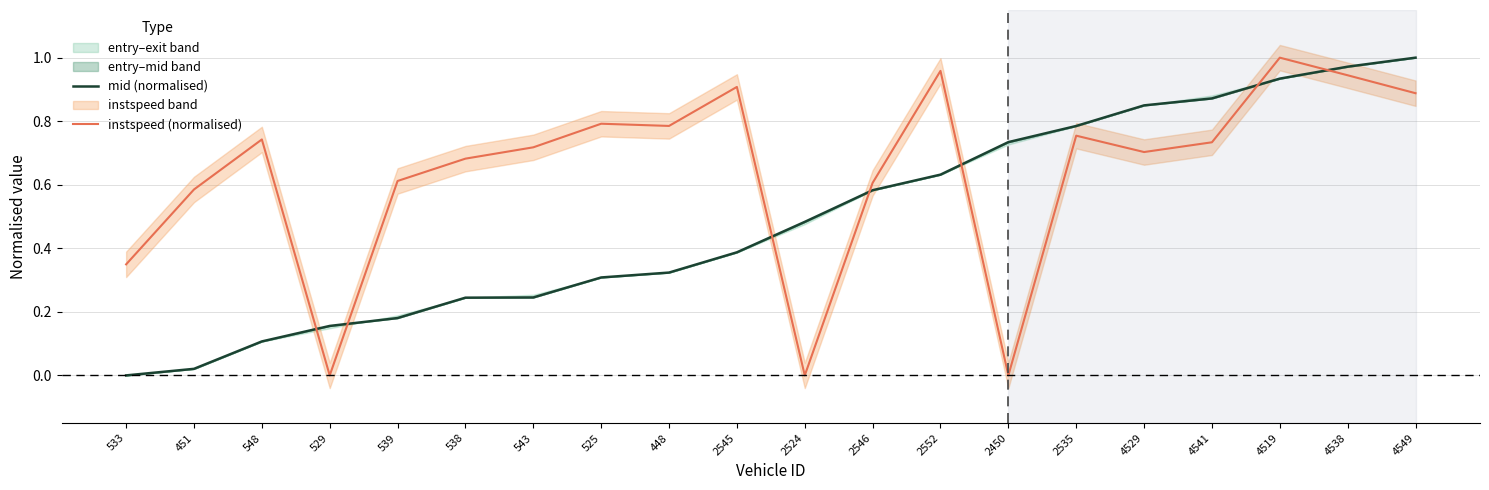

What is the difference between the second highest and second lowest values in the instspeed (normalised) series?

1.0